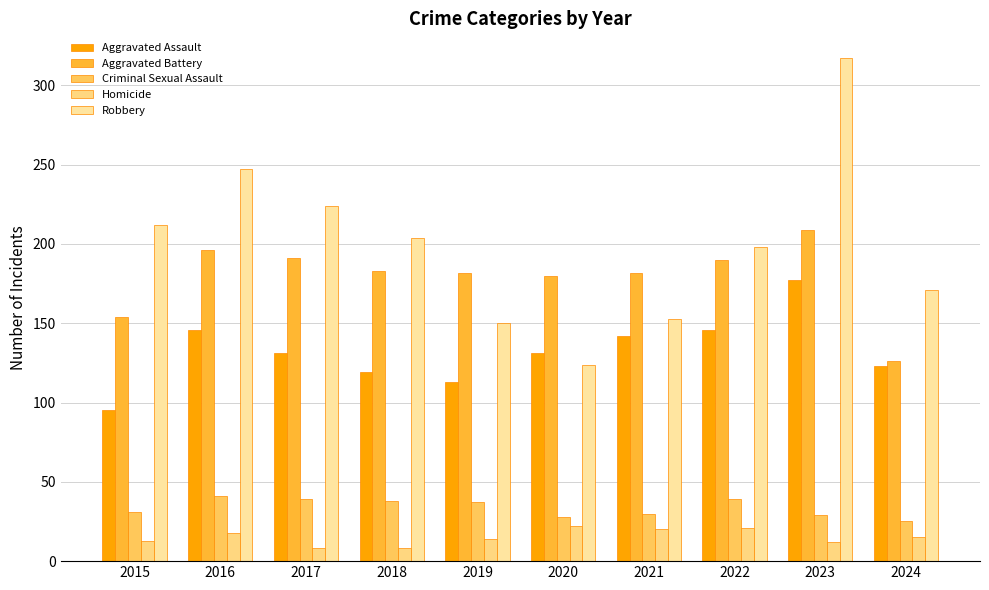

Which series has the largest range (max minus min)?

Robbery